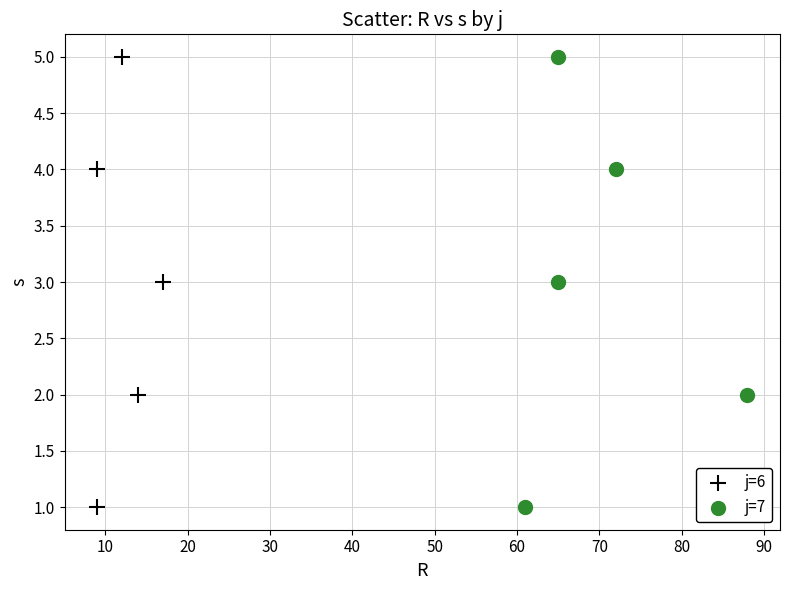

What are all the series names shown in the legend?

j=6, j=7